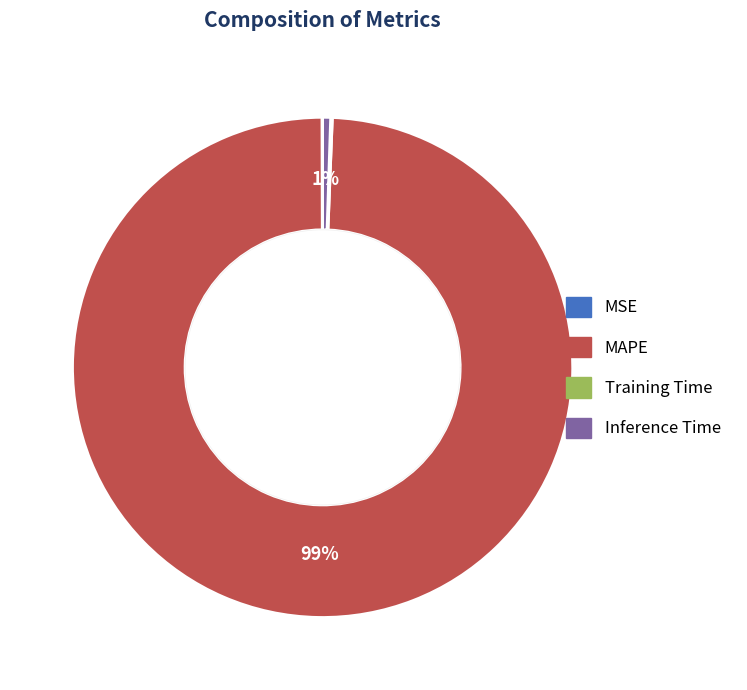

Count the number of slices in the pie.

4